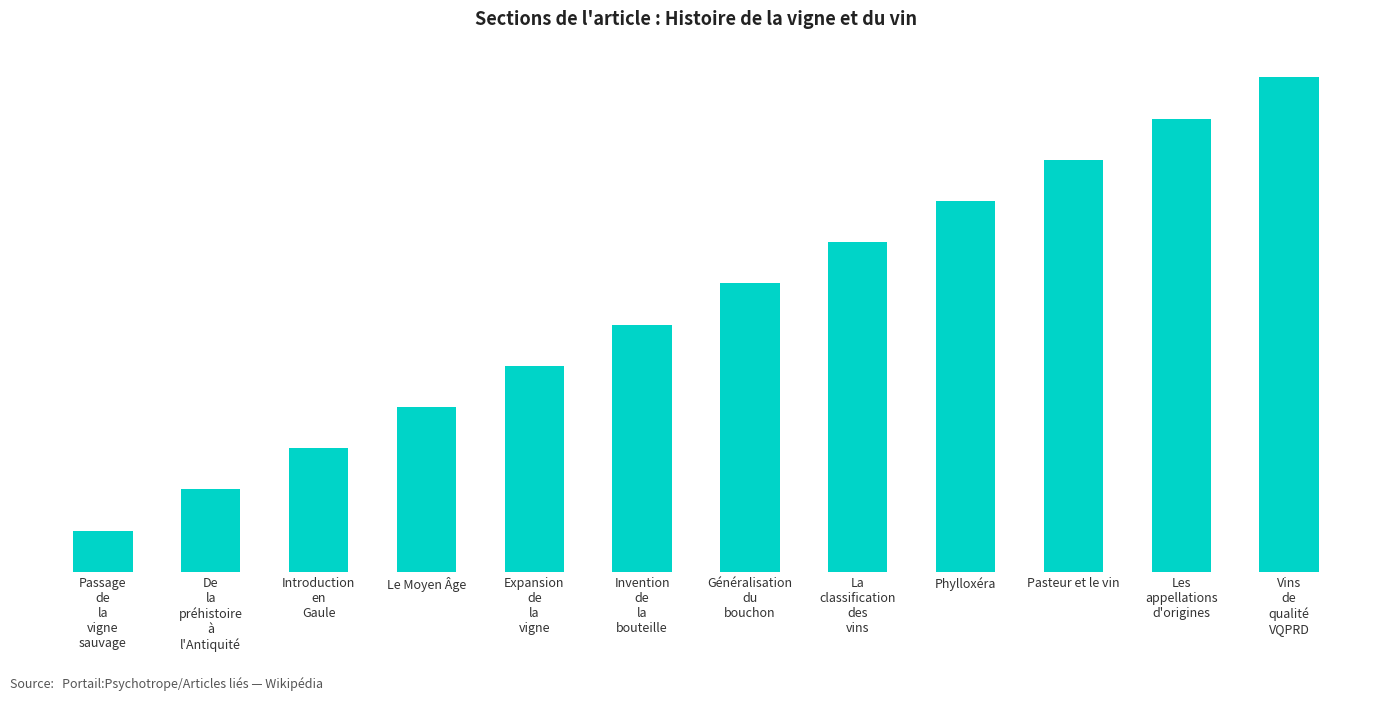

Does the chart contain any negative values?

No